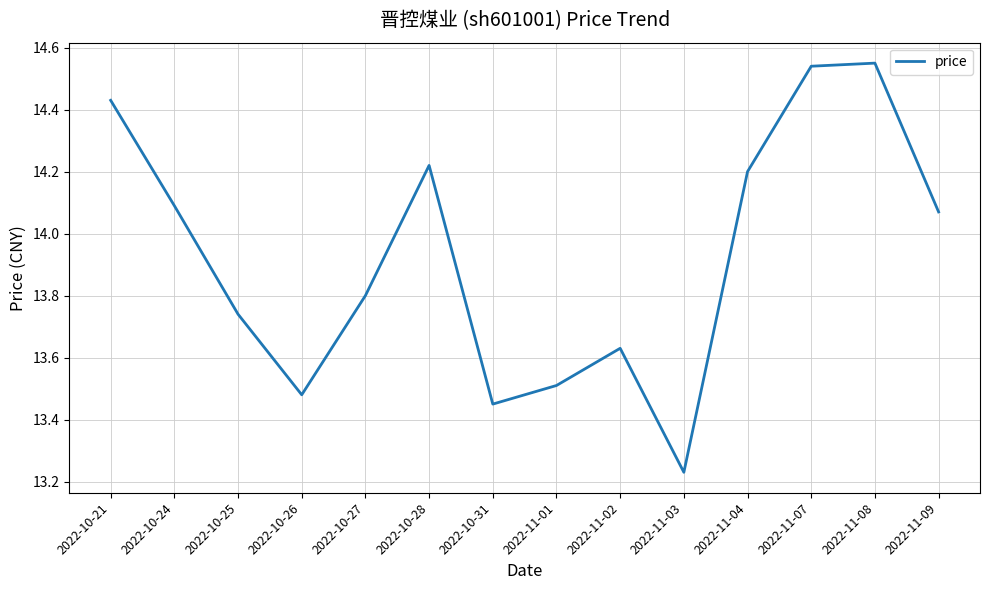

How many interior local peaks (higher than both neighbors) does the data have?

3